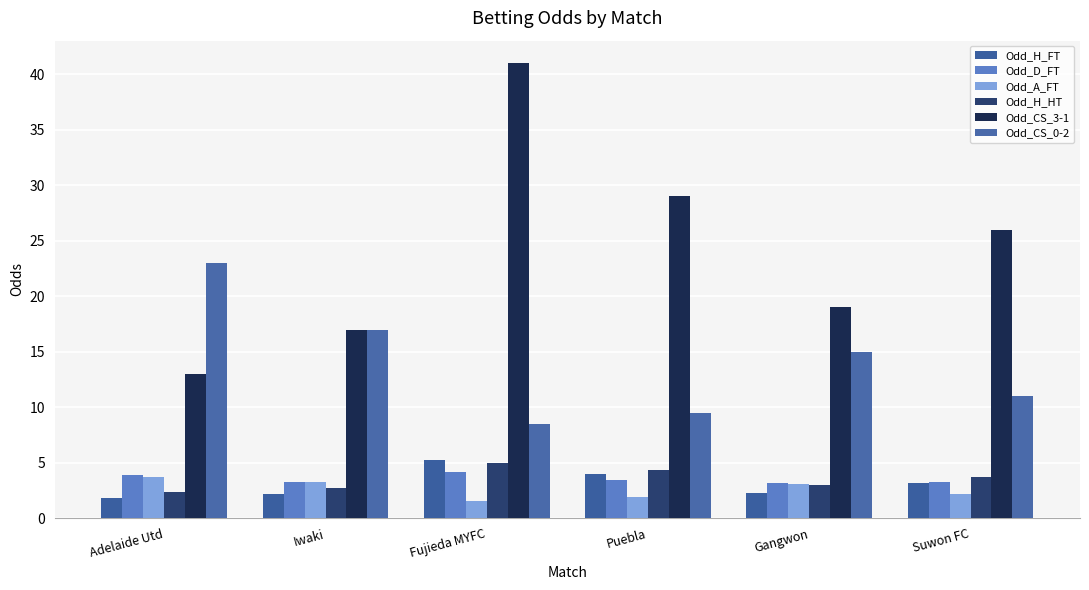

What is the sum of all Odd_H_HT values?

21.2